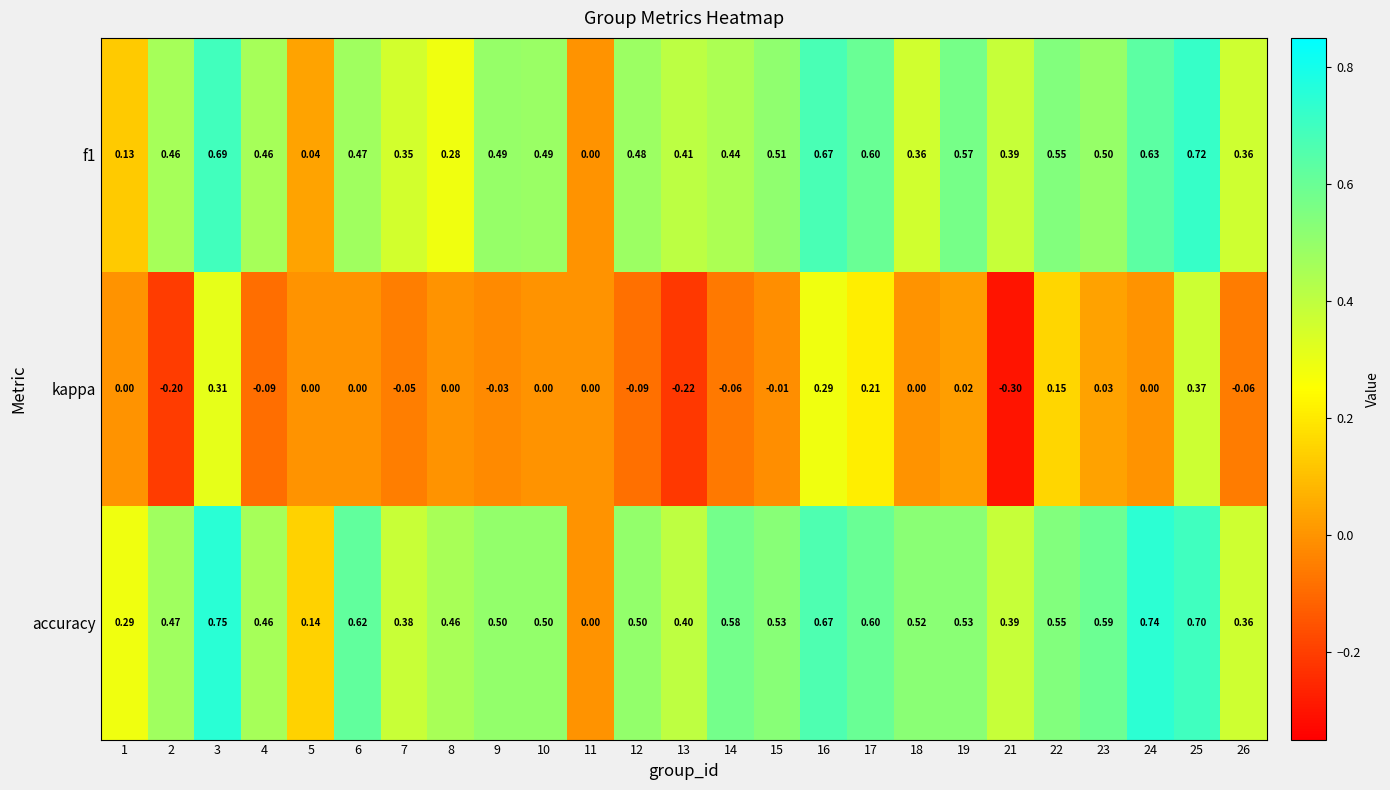

What is the difference between the highest and lowest values at 4?

0.6